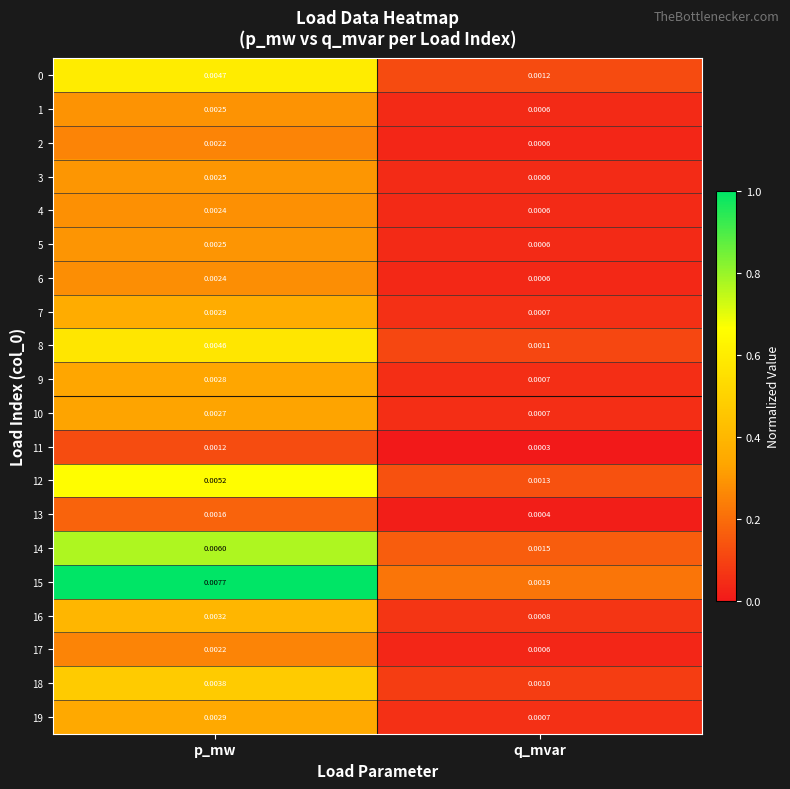

At how many categories does at least one series exceed 0?

2